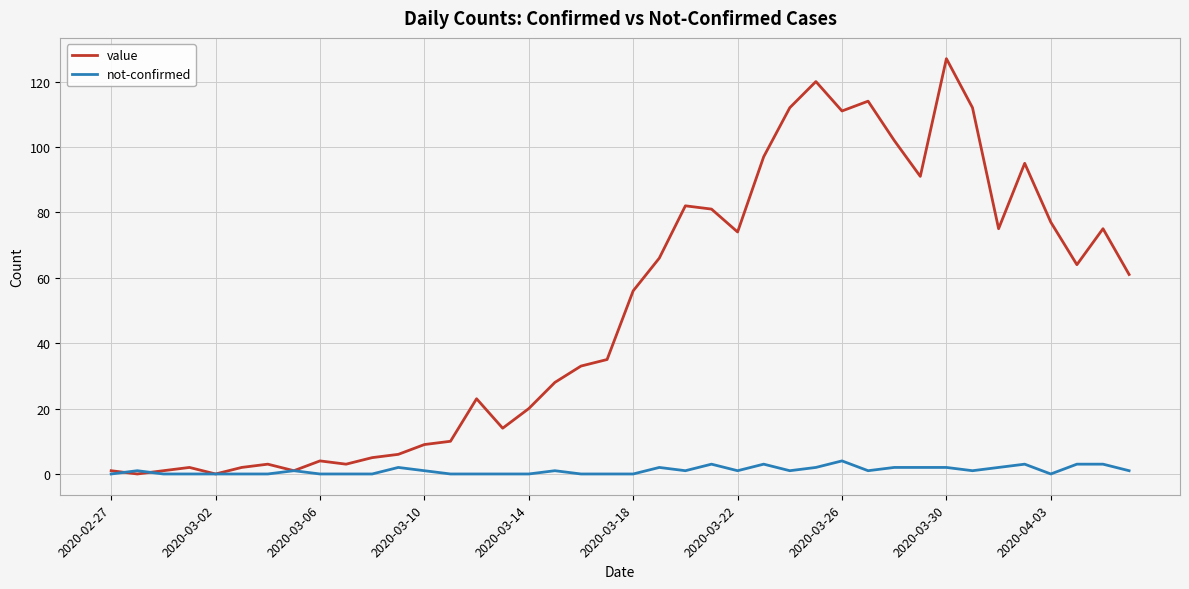

What is the maximum value shown in the chart?

127